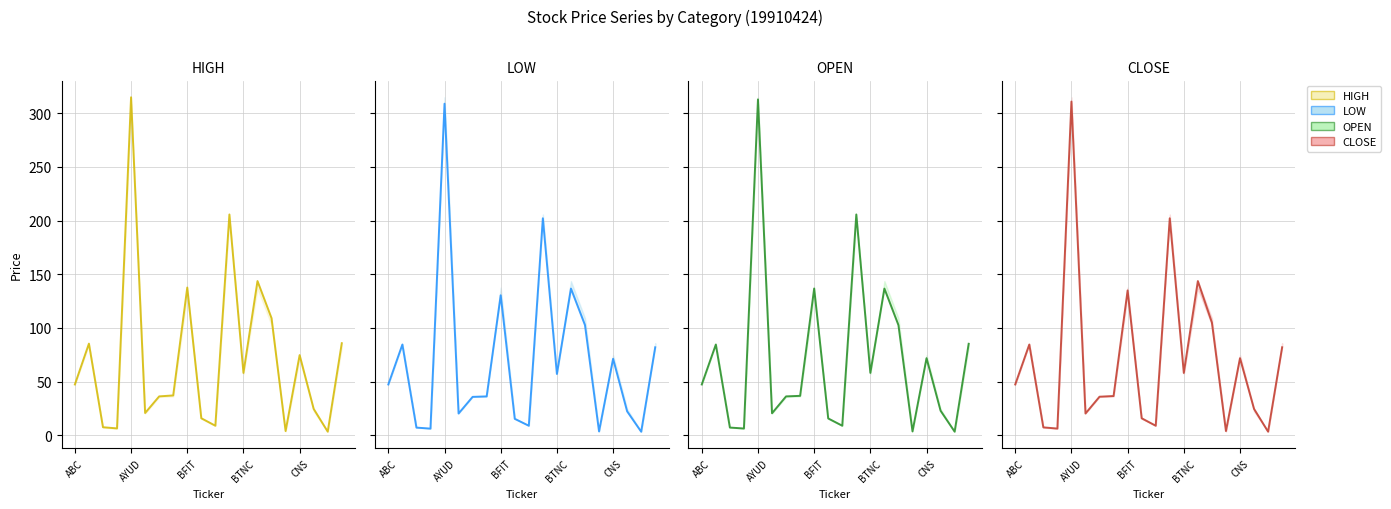

What is the value of the OPEN point at the 11th from the left?

8.8